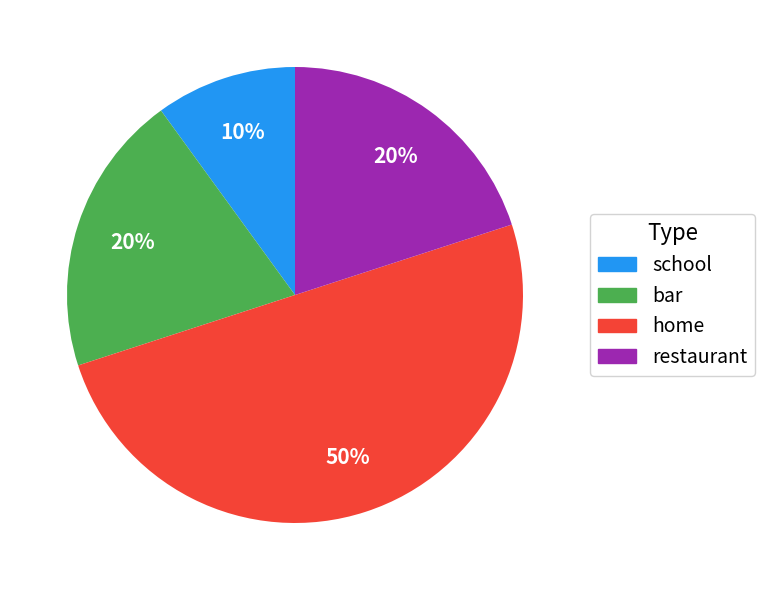

To the nearest percent, what is the average slice percentage?

25%